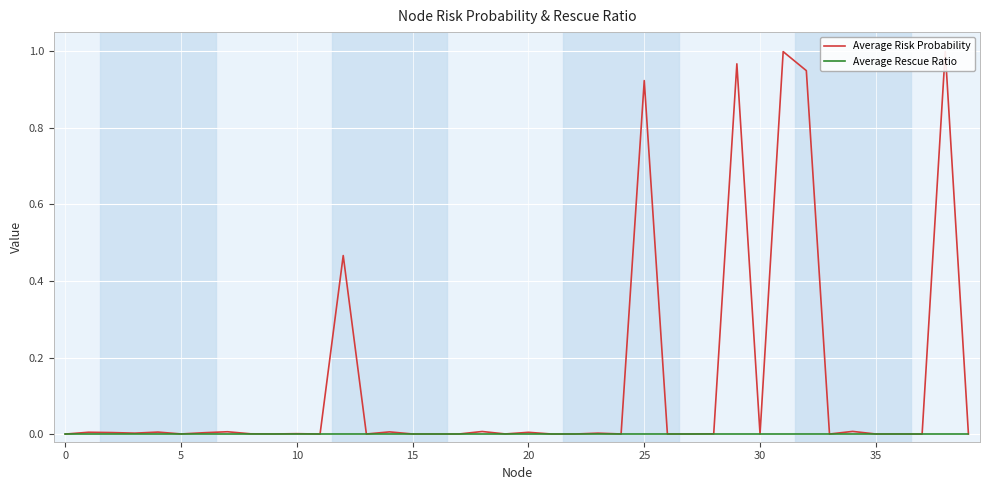

Which series changed the most between 20 and 29?

Average Risk Probability